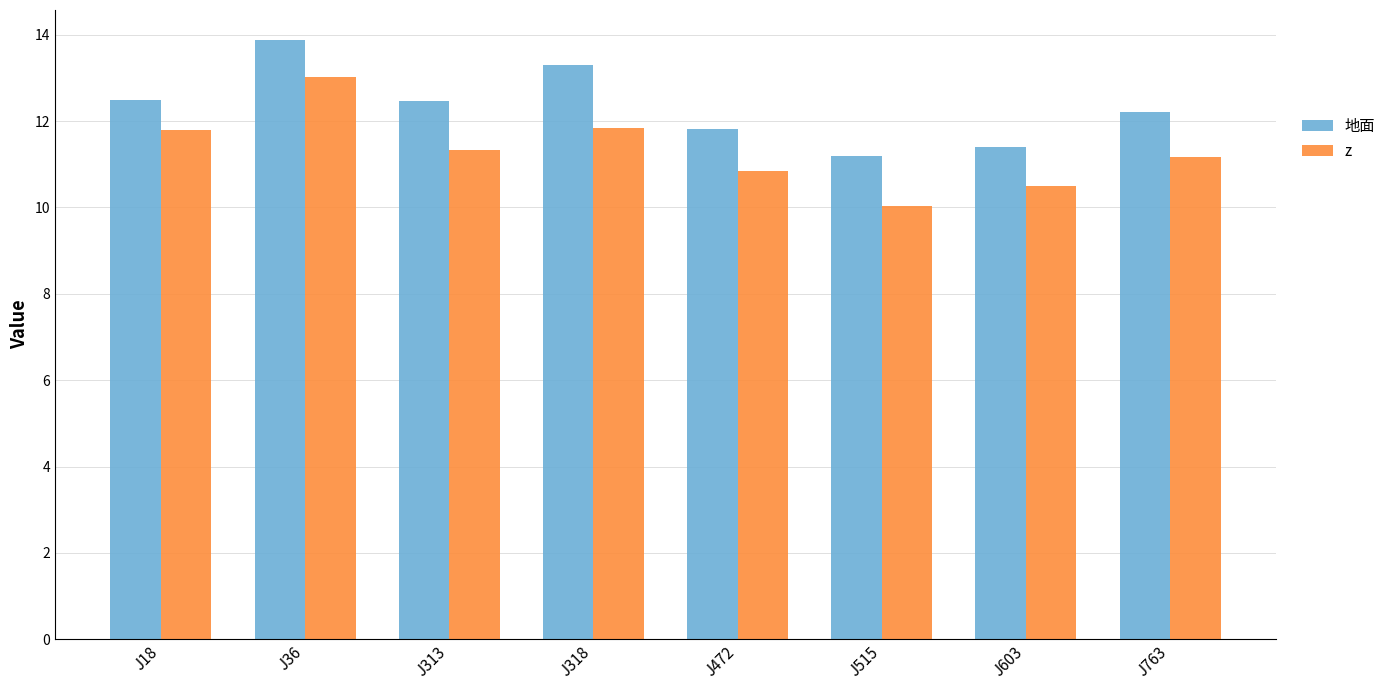

The 地面 series shows 11.4 at J603. True or false?

True